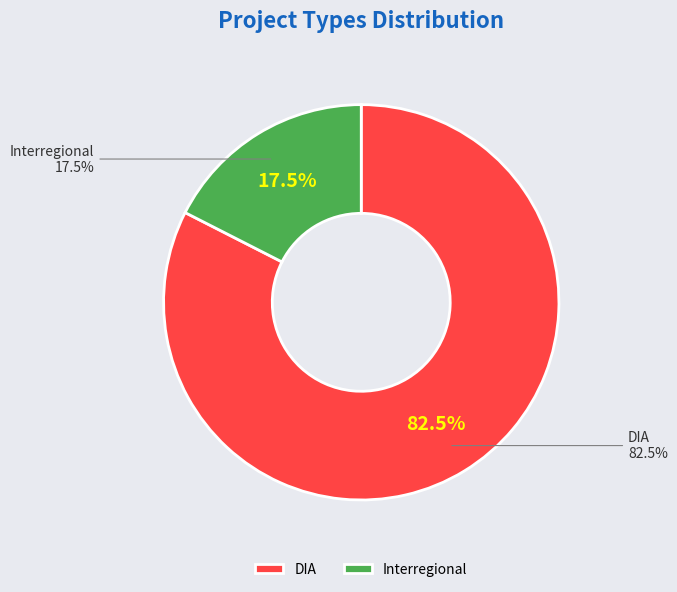

Is it true that DIA is 89% of the pie?

False